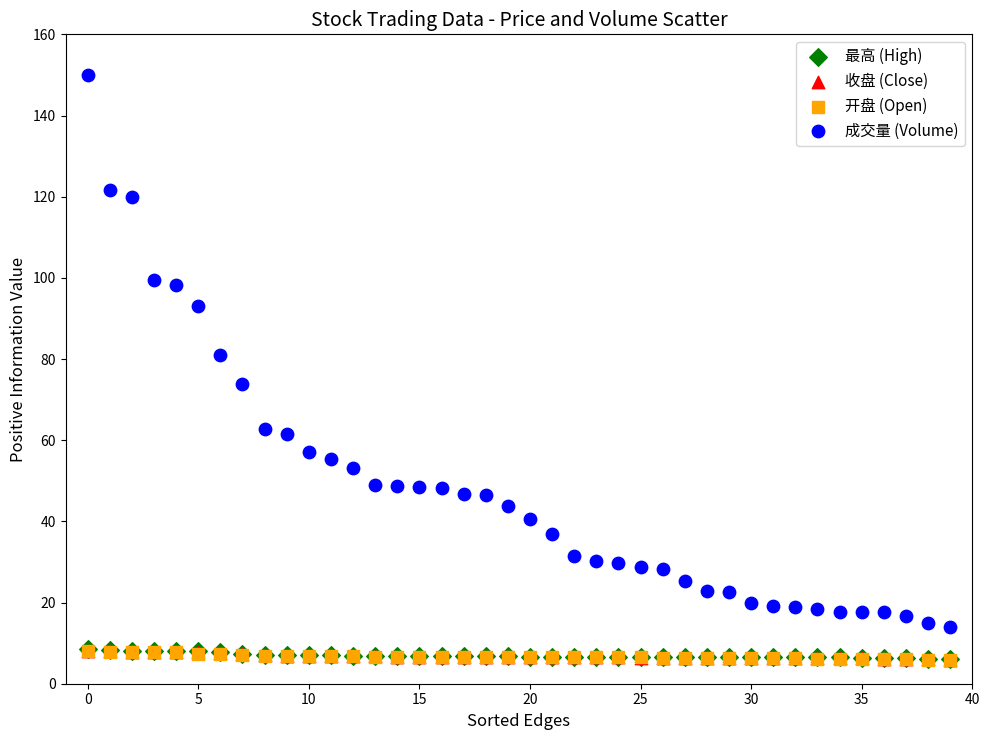

Which series has the largest Y range (max minus min)?

成交量 (Volume)